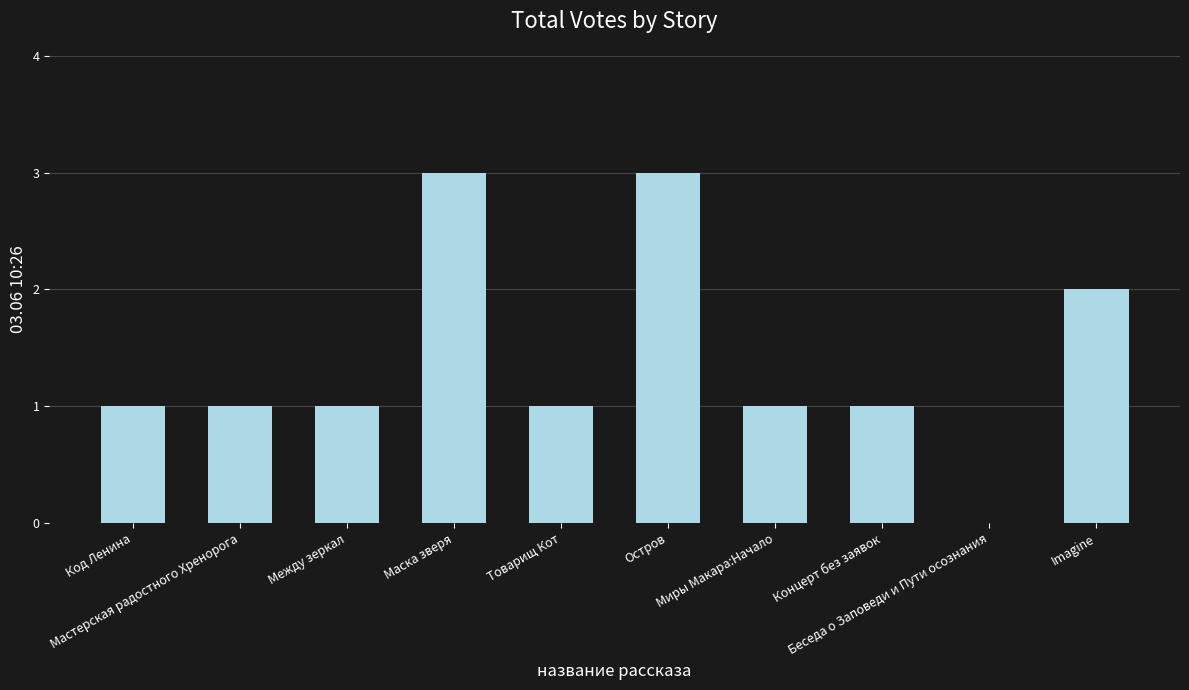

The chart shows a value of 1 at Миры Макара:Начало. True or false?

True